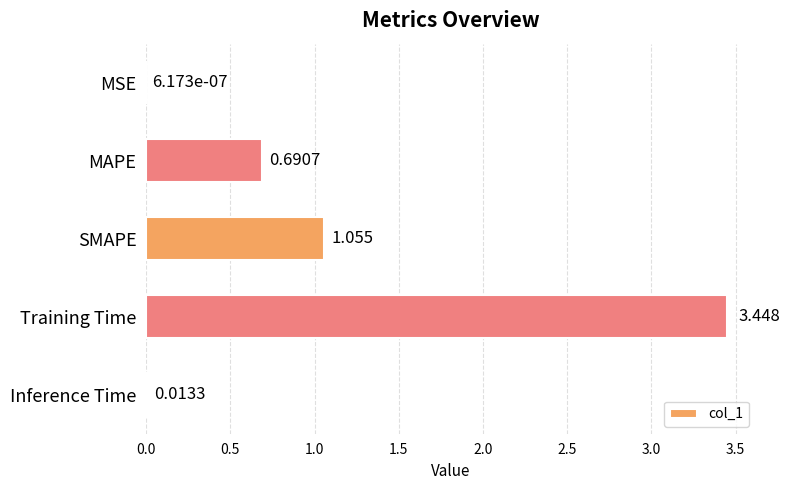

Where is the data nearest to the value 1?

SMAPE